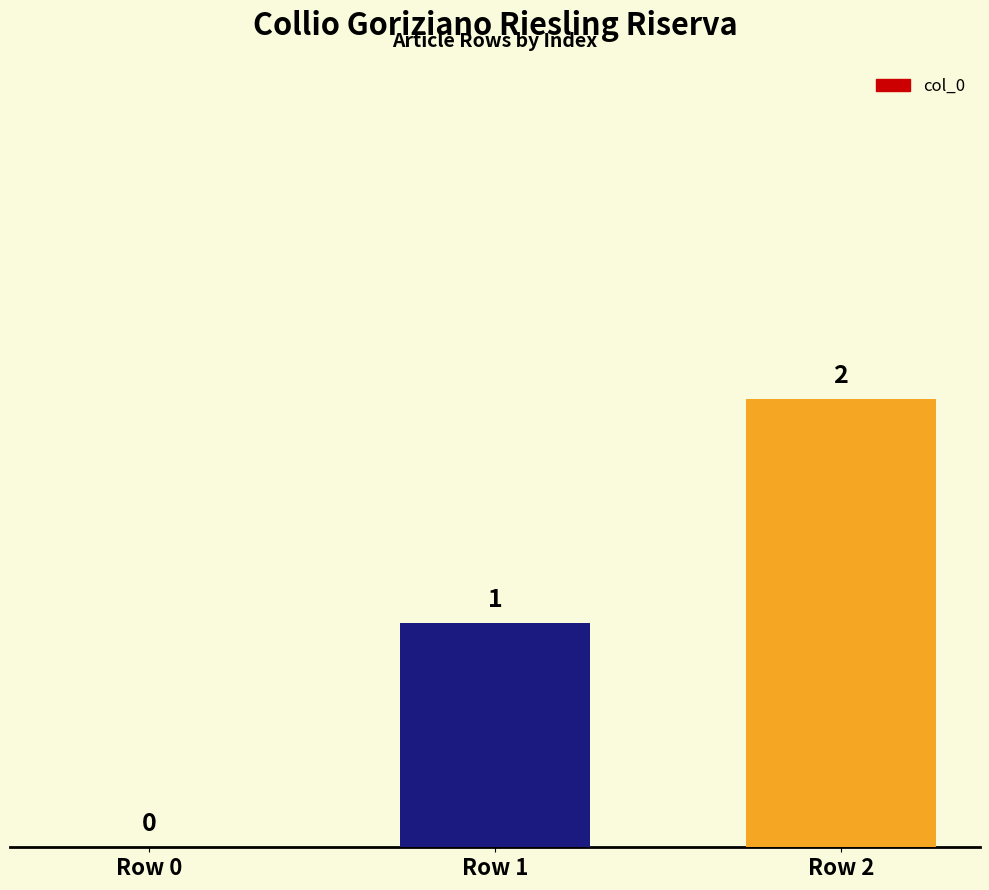

How many distinct data groups are displayed?

1